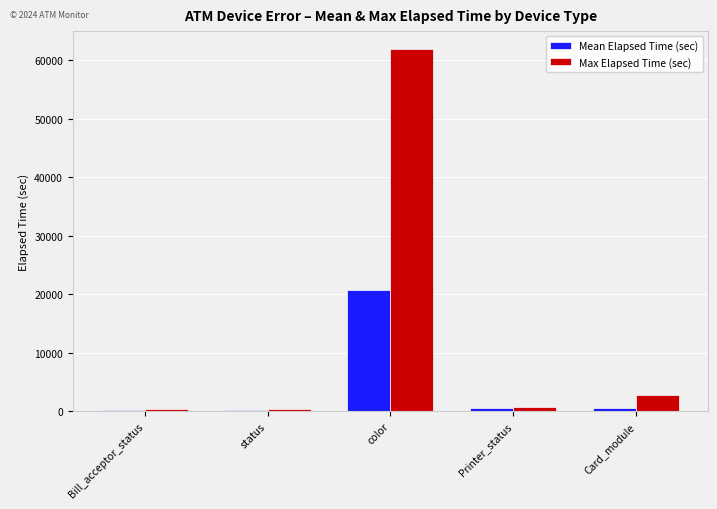

What is the difference between the maximum and minimum values in the Mean Elapsed Time (sec) series?

20545.0